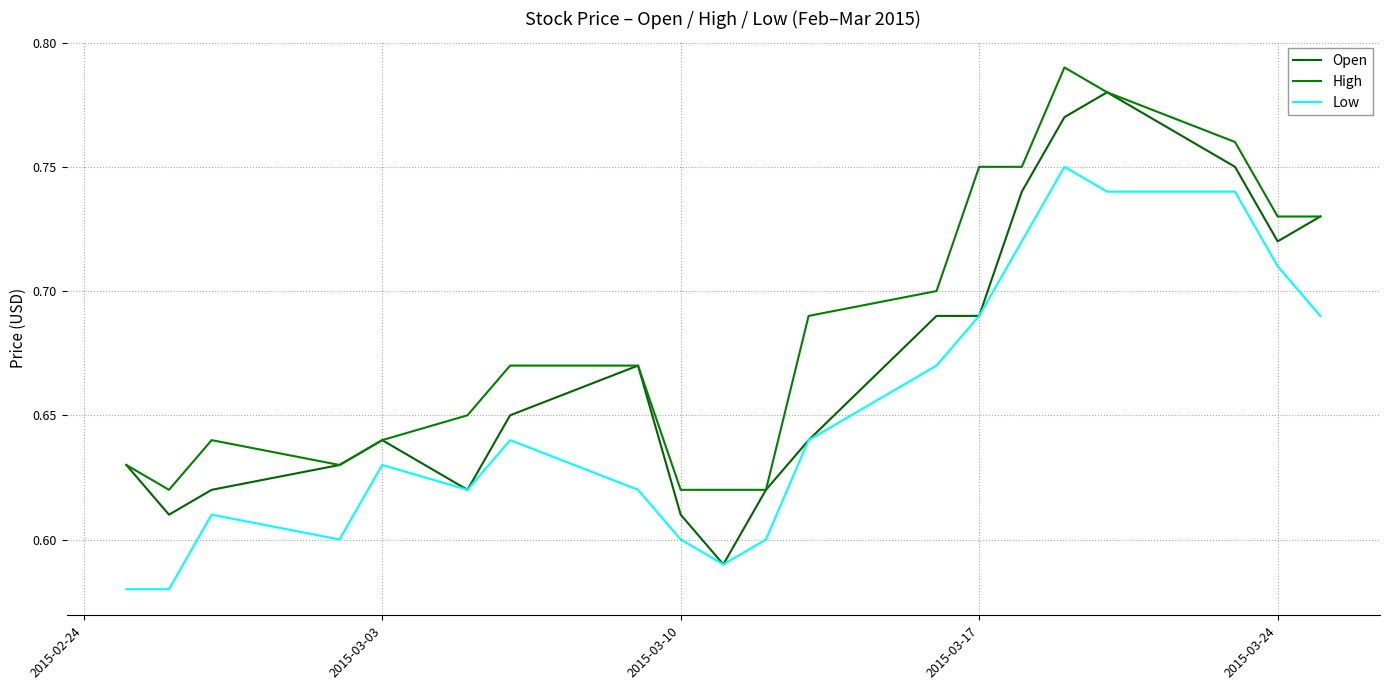

Does the chart display data point markers on the line(s)?

No